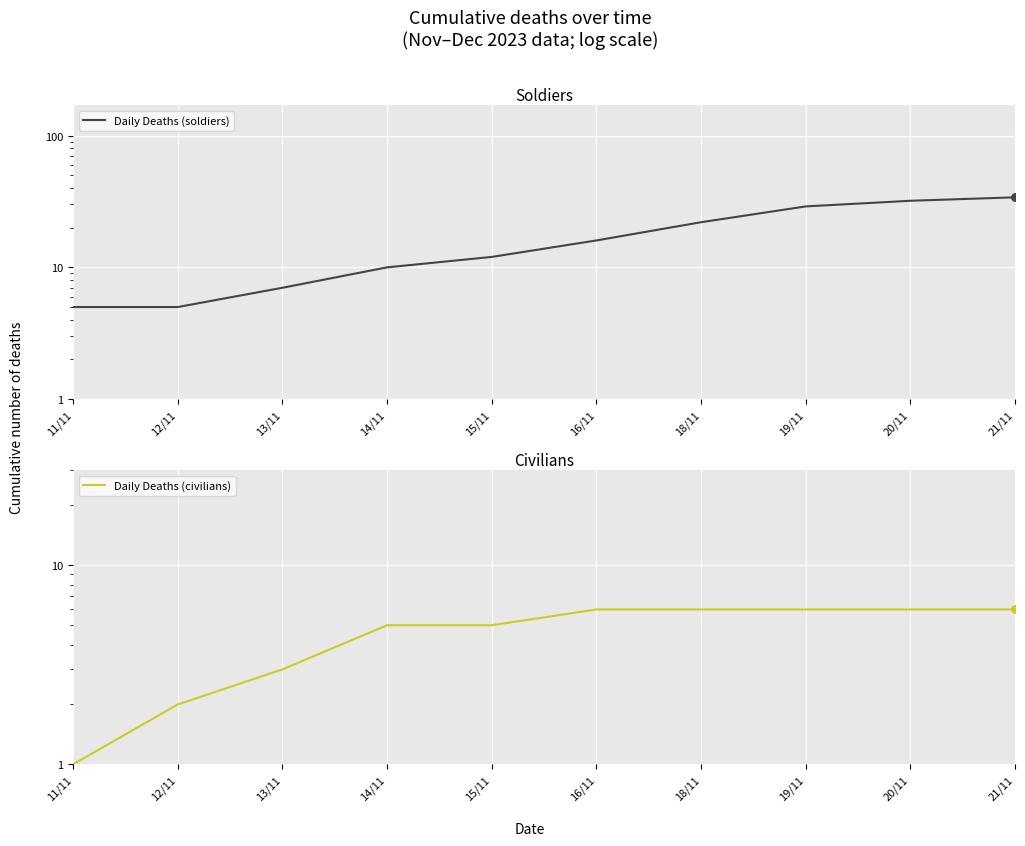

Which series contains the highest Y value?

Daily Deaths (soldiers)